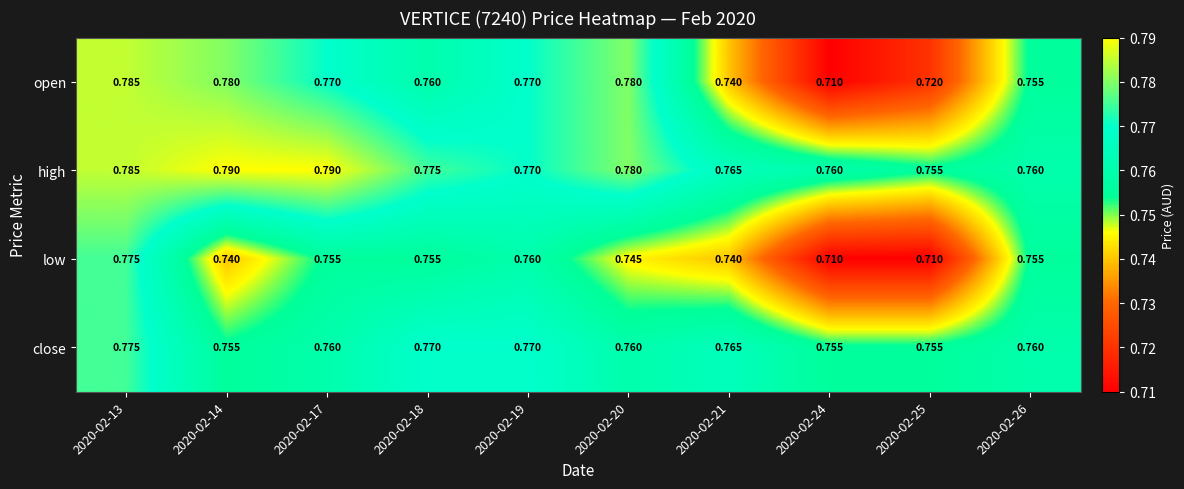

Which series has the largest total across all categories?

high